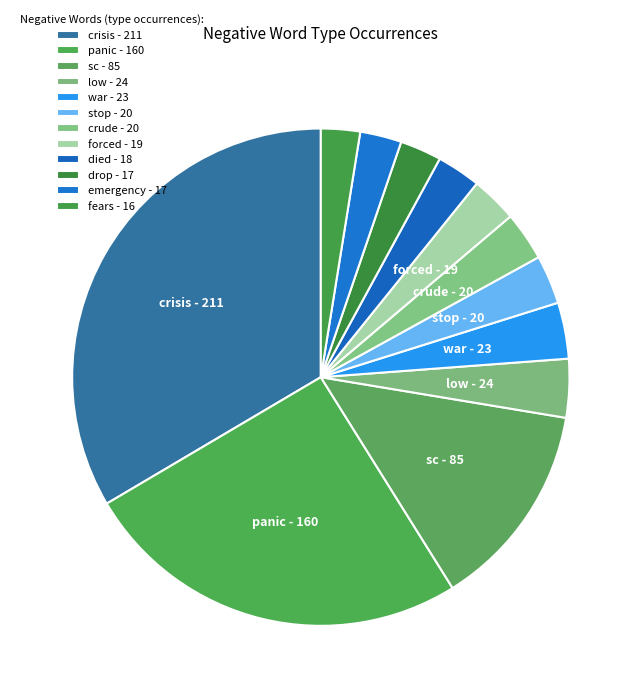

How many slices are in this pie chart?

12